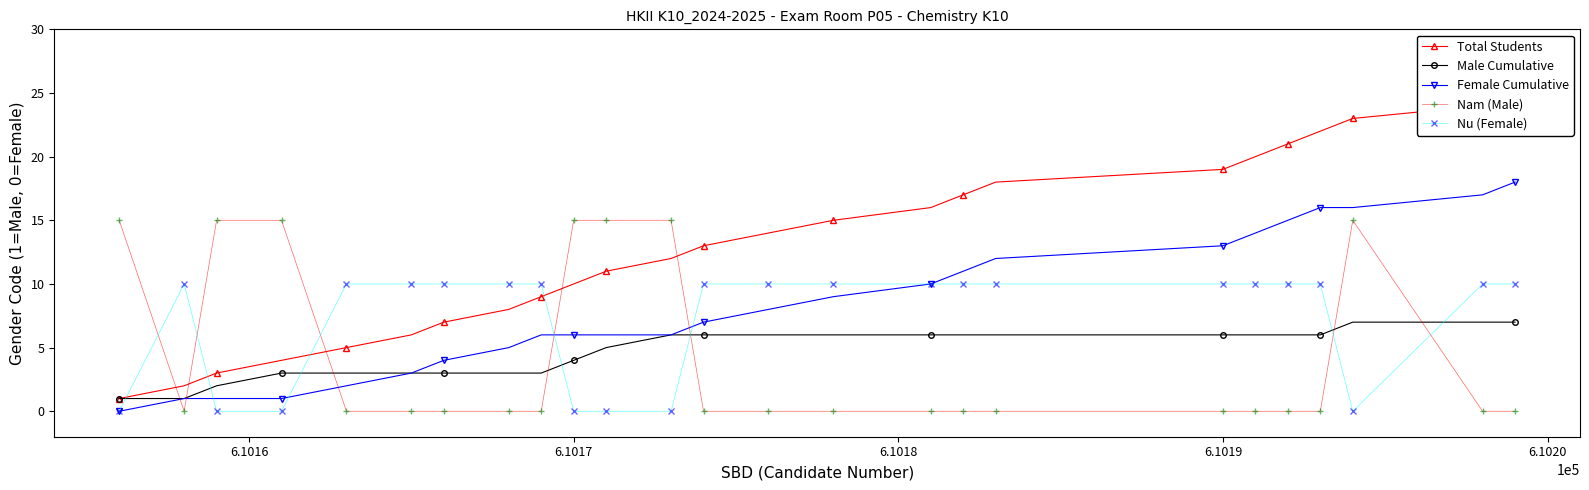

How many times do Male Cumulative and Nu (Female) cross each other?

7